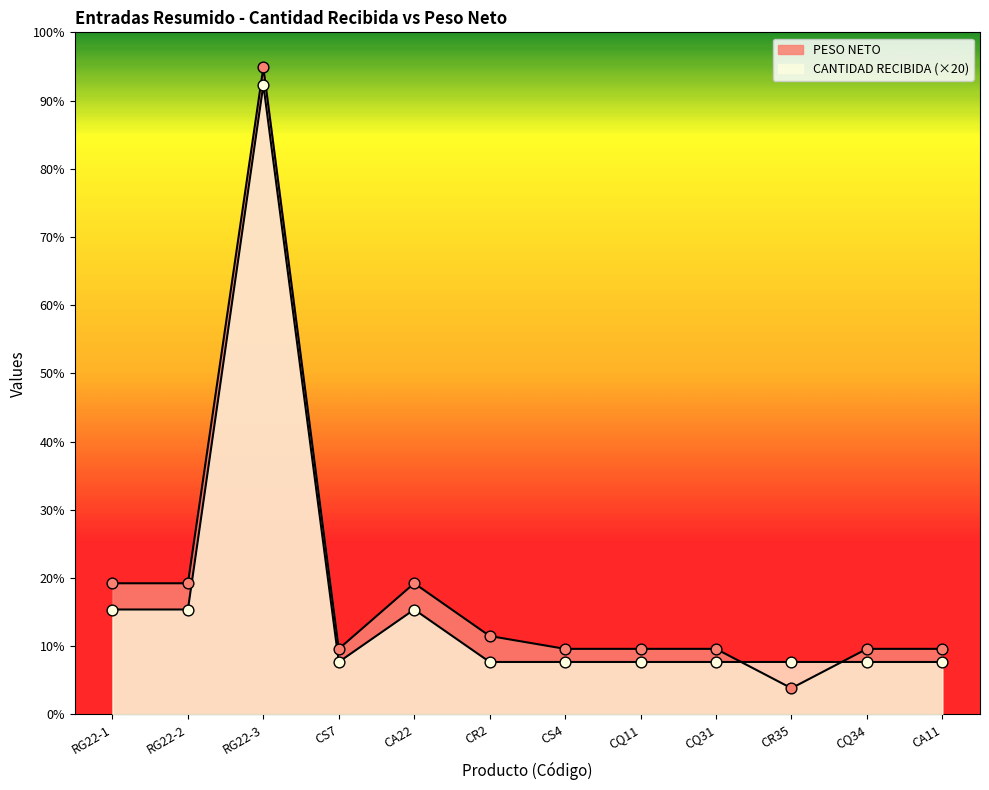

Which series reaches the maximum Y coordinate?

PESO NETO